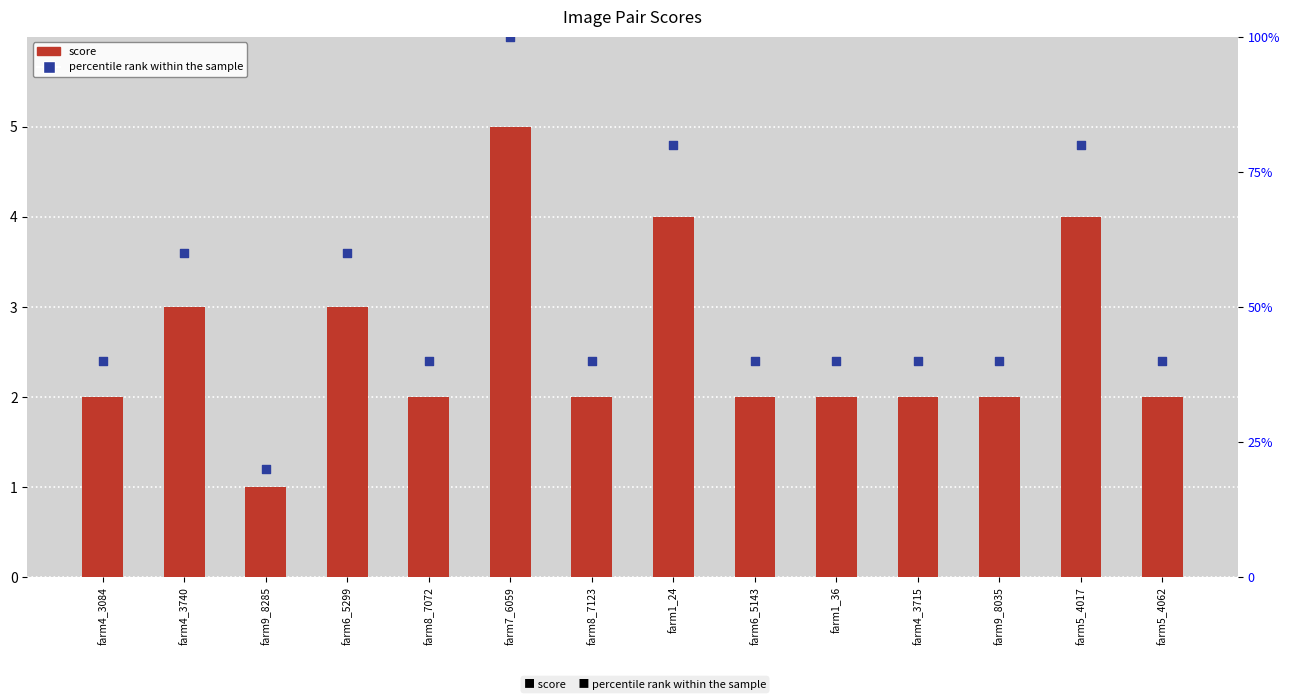

Which series has the largest total across all categories?

percentile rank within sample